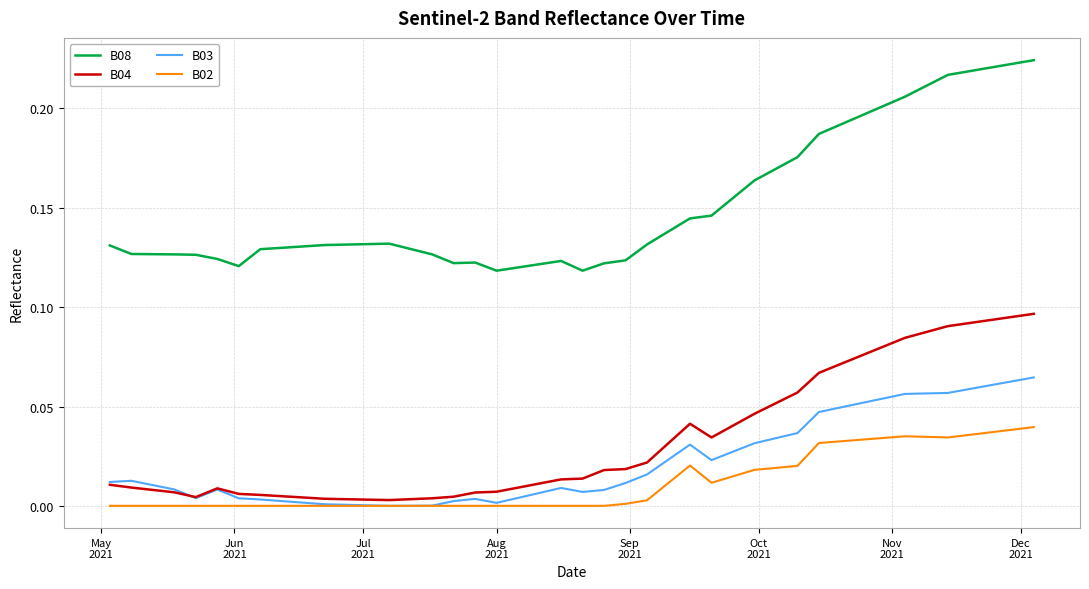

Which series has the widest spread of values?

B08